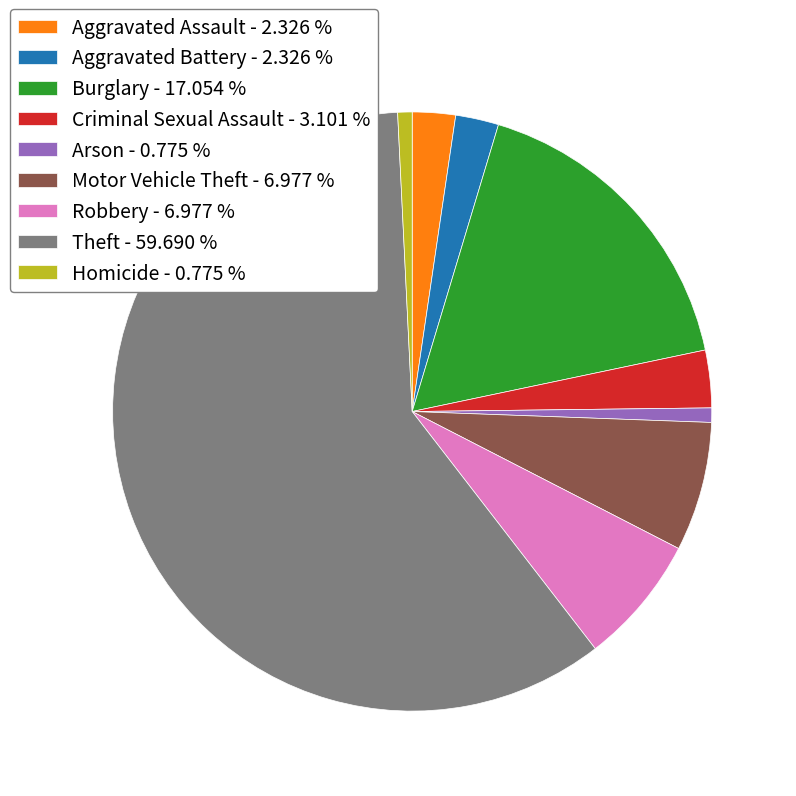

Is there any slice that represents more than half of the pie?

Yes